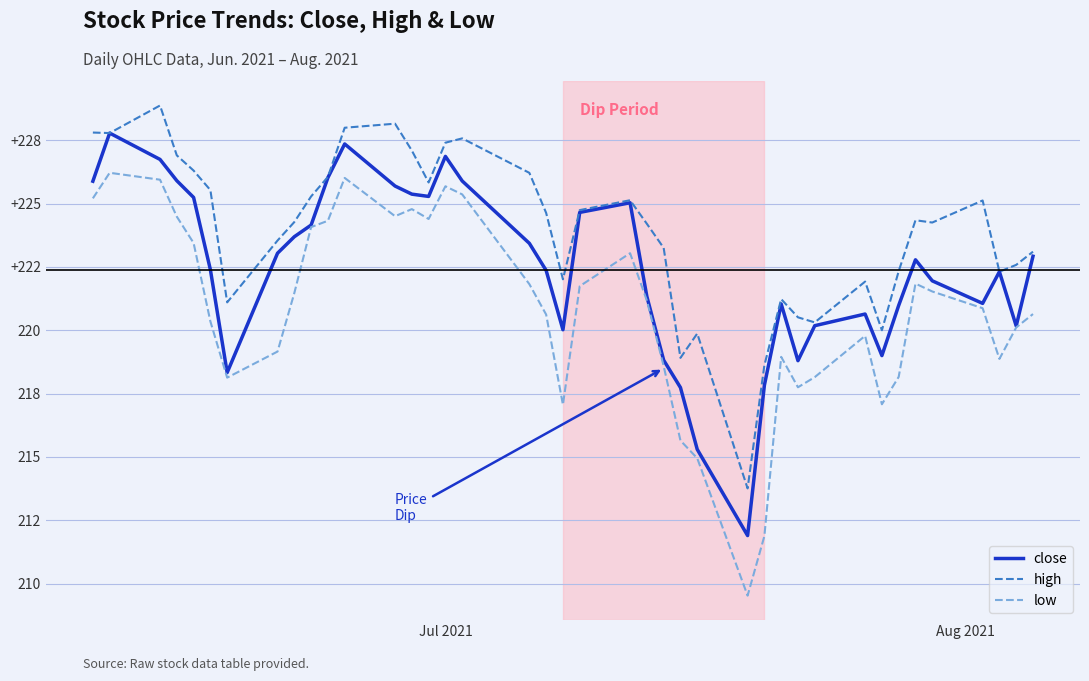

What are all the series names shown in the legend?

close, high, low